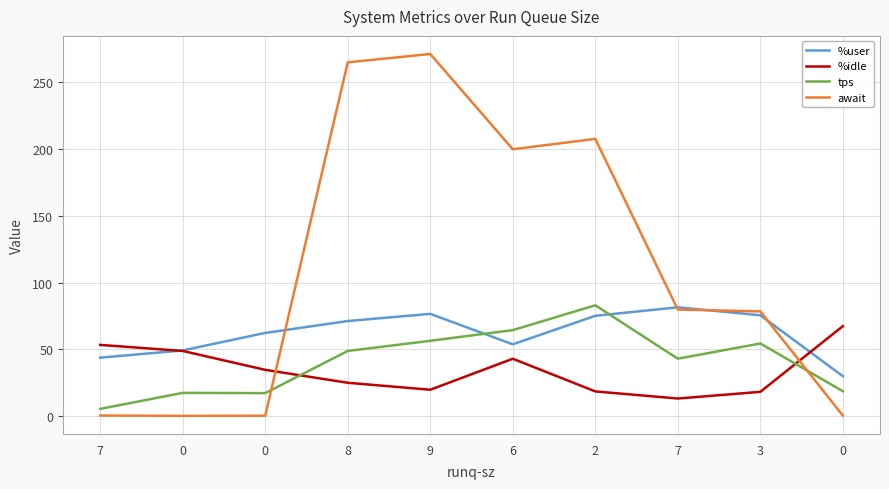

At which label is tps closest to 44?

7